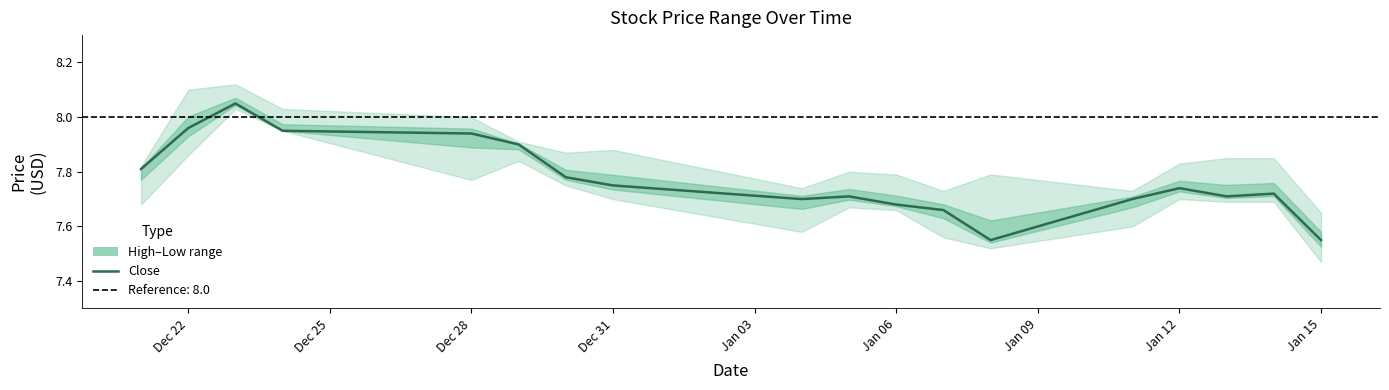

Is it true that the value at Dec 22 is 13.1?

False